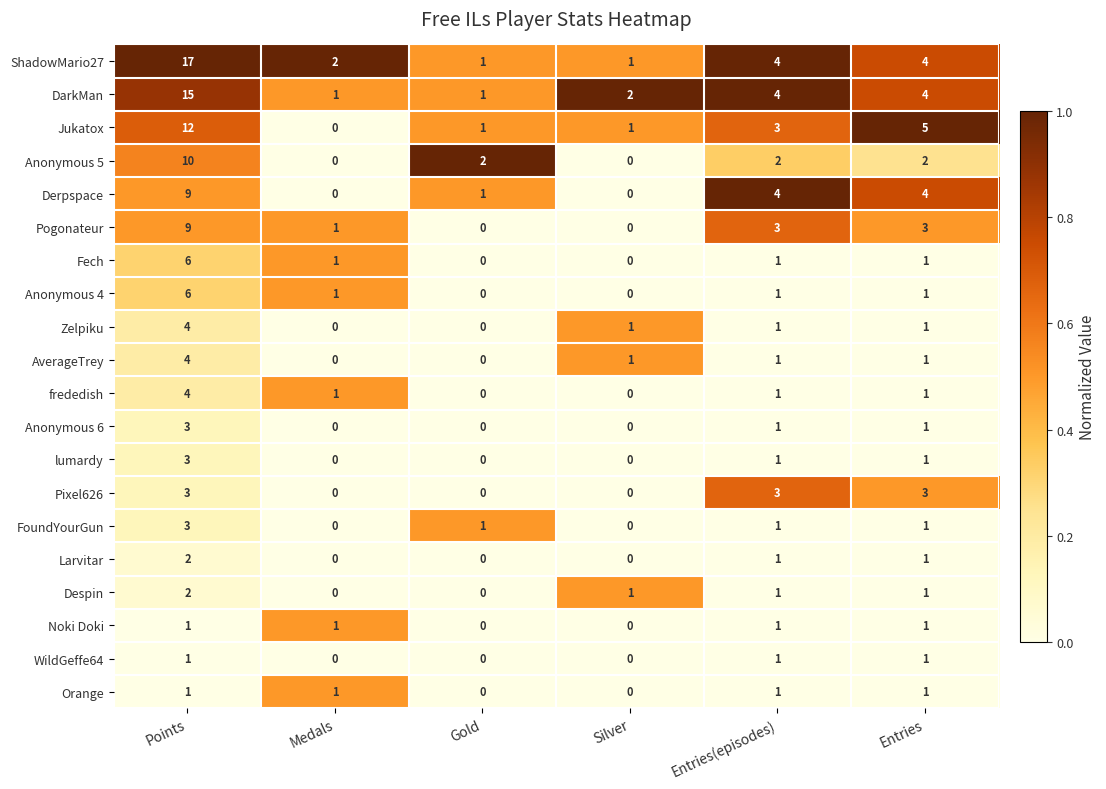

Which series has the widest spread of values?

ShadowMario27